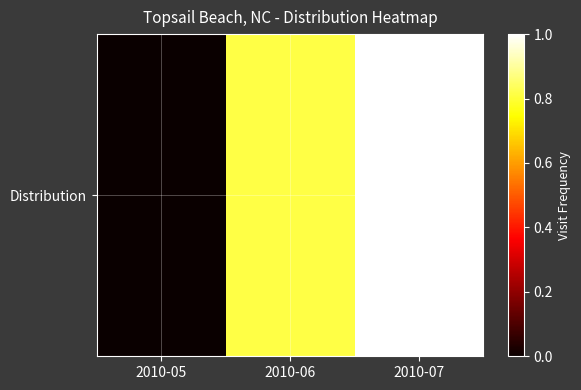

List the labels in order of value, largest first.

2010-07, 2010-06, 2010-05